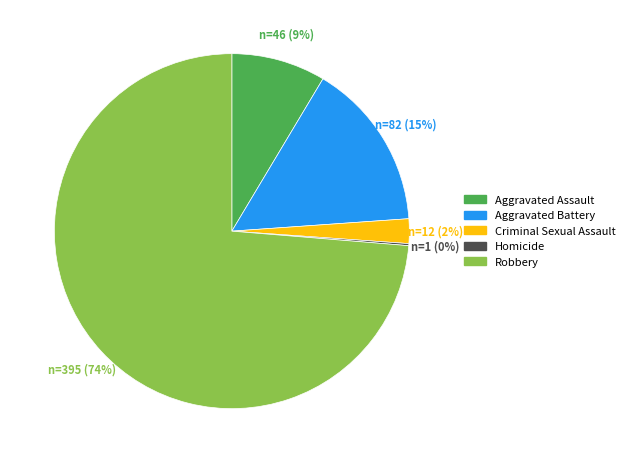

Is the sum of Aggravated Assault and Aggravated Battery greater than half?

No